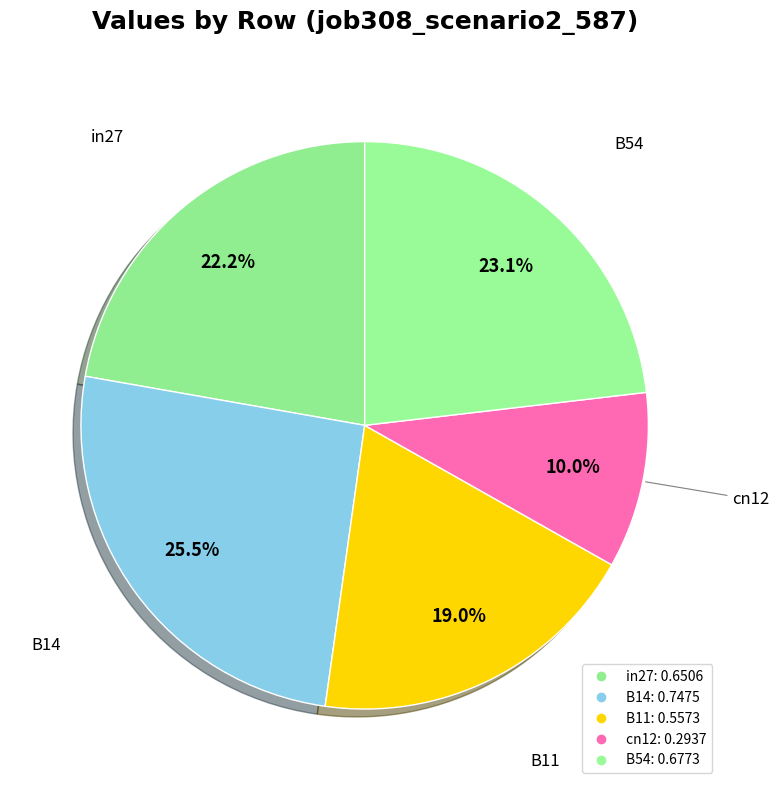

How many segments does this pie chart have?

5